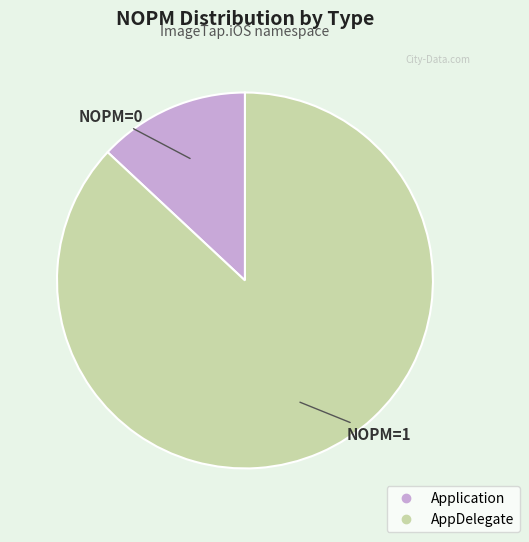

Do Application and AppDelegate together represent more than half of the pie?

Yes